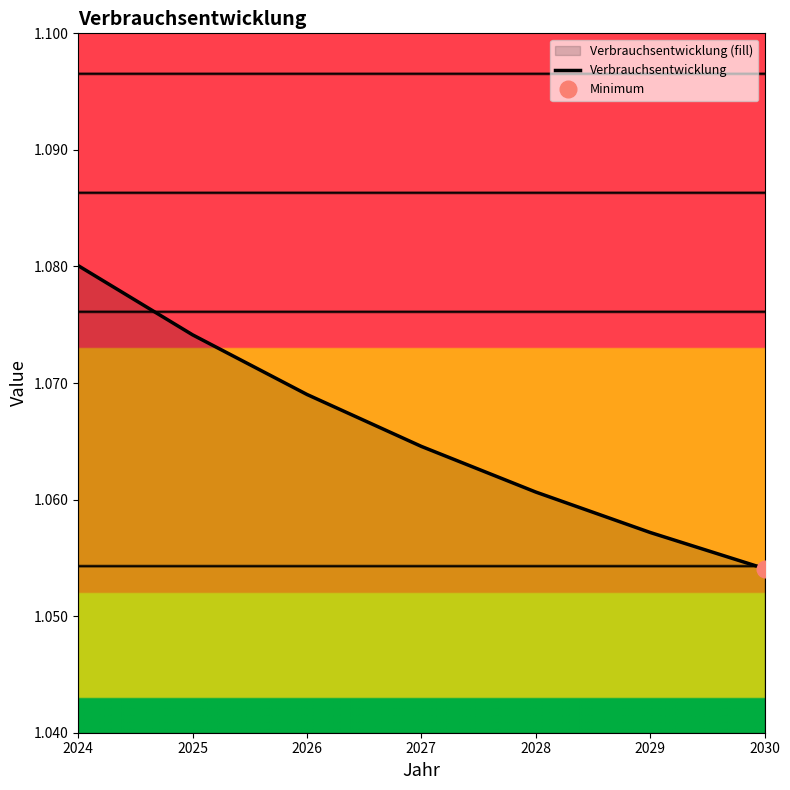

What is the sum of the values at 2024 and 2025?

2.2